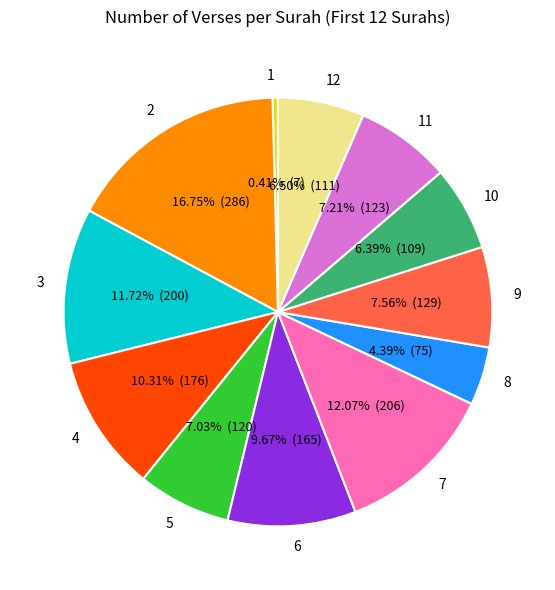

Combined, do 6 and 12 account for over 50%?

No